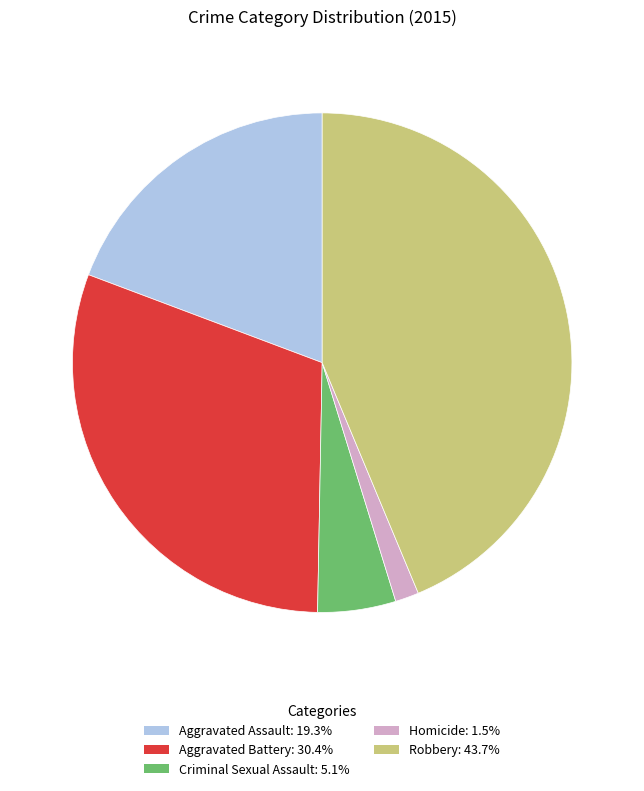

Which slice is the largest?

Robbery